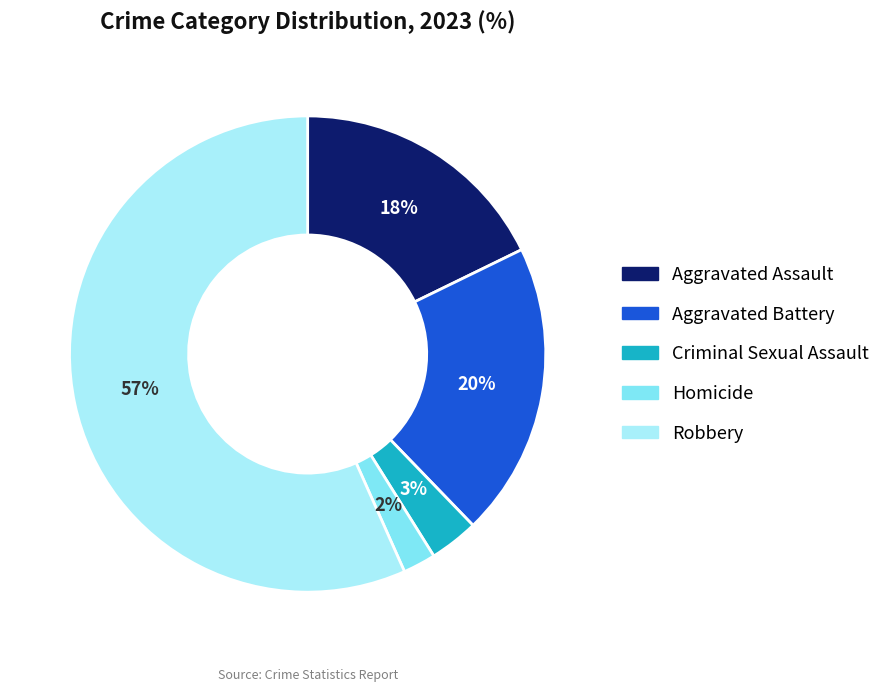

Count the number of slices in the pie.

5